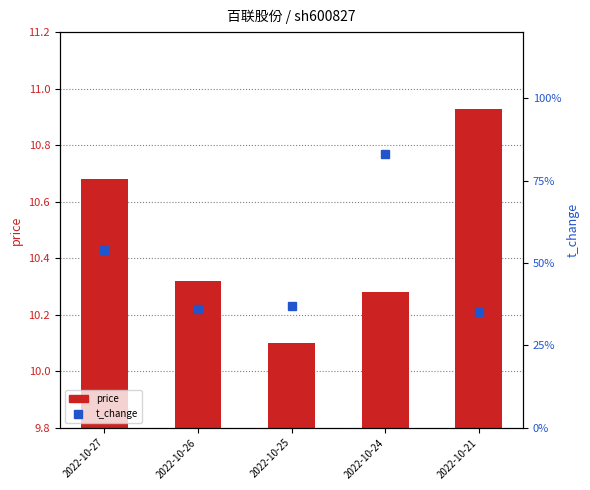

List the labels in order of t_change value, smallest first.

2022-10-21, 2022-10-26, 2022-10-25, 2022-10-27, 2022-10-24